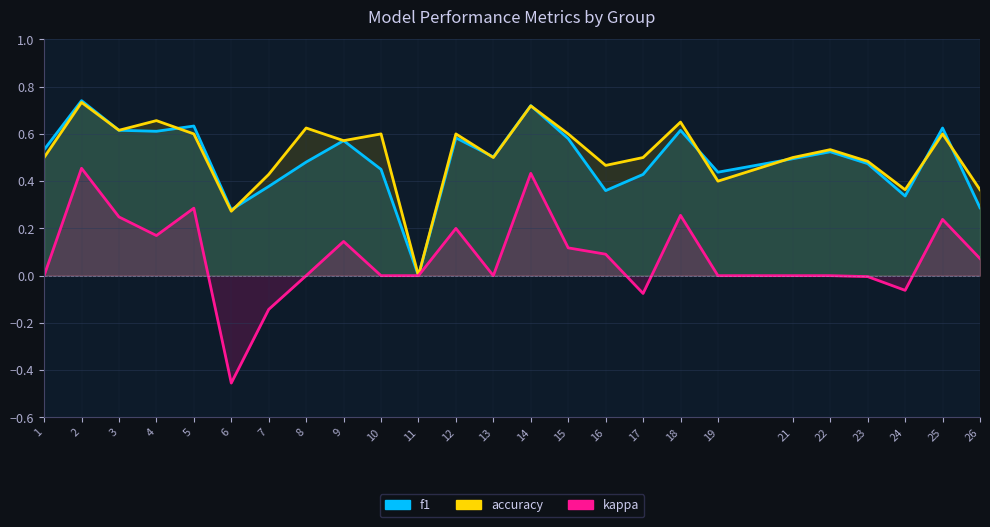

Is it true that accuracy equals 0.6 at 8?

True